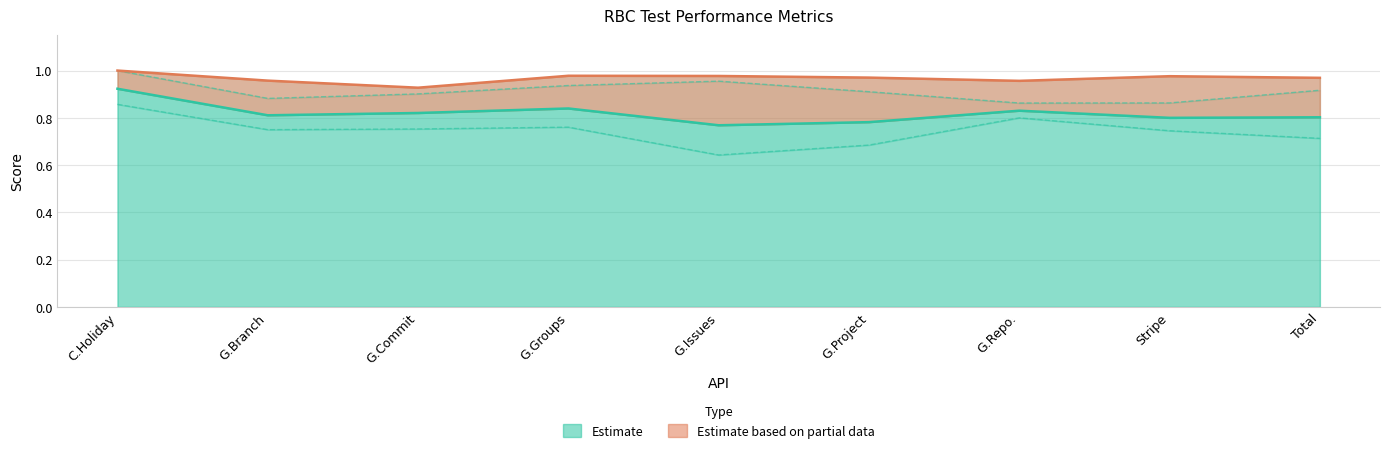

What is the label of the 6th point from the right?

G.Groups